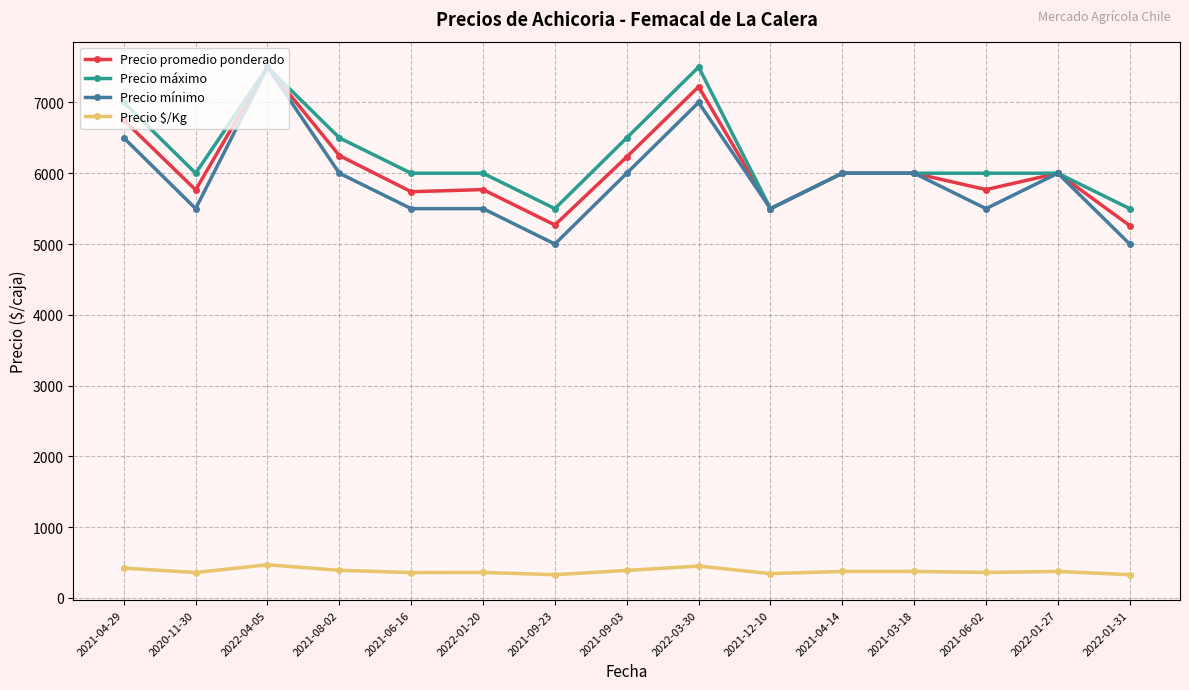

What are all the series names shown in the legend?

Precio promedio ponderado, Precio máximo, Precio mínimo, Precio $/Kg